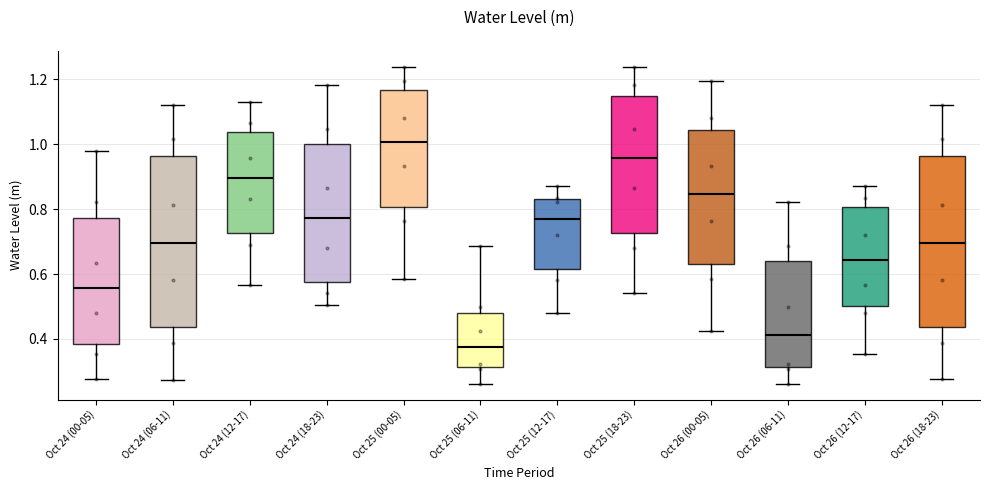

Which box's median line is the lowest?

Oct 25 (06-11)